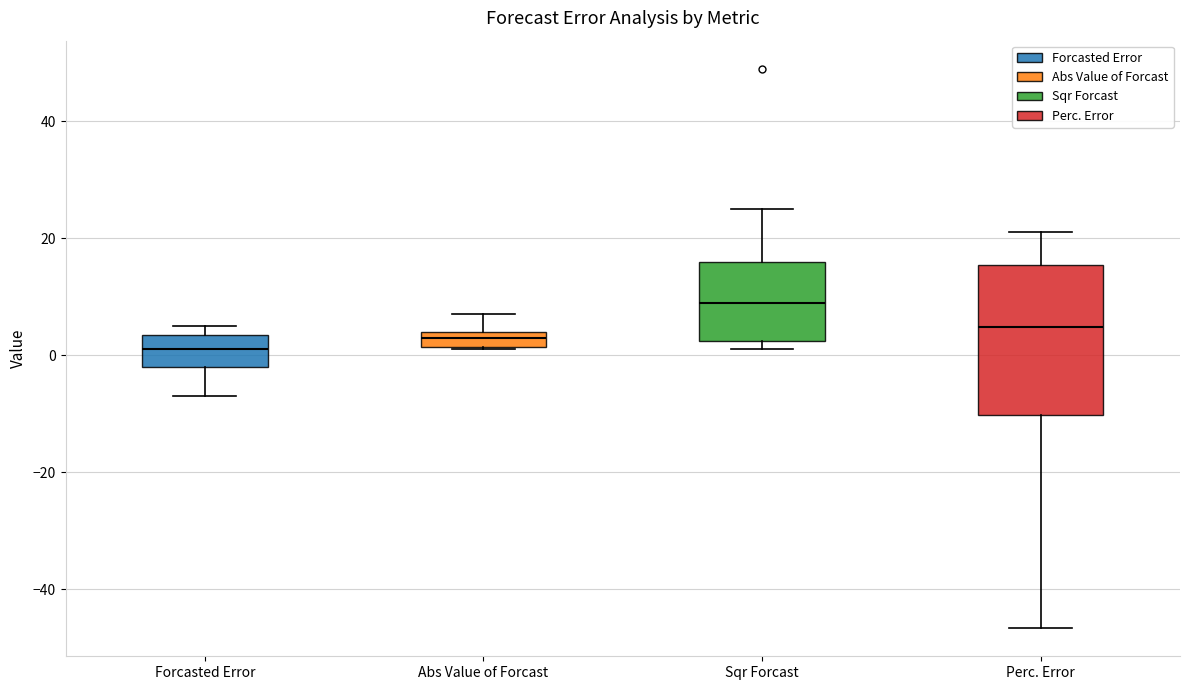

Which box is the tallest, from its lower edge to its upper edge?

Perc. Error